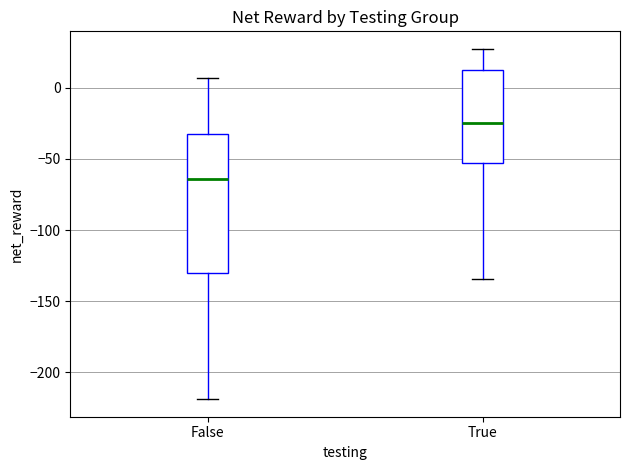

Which box is the tallest, from its lower edge to its upper edge?

False